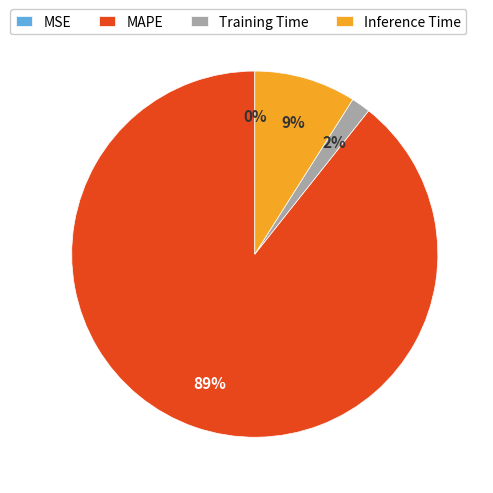

Is it true that Training Time is 2% of the pie?

True